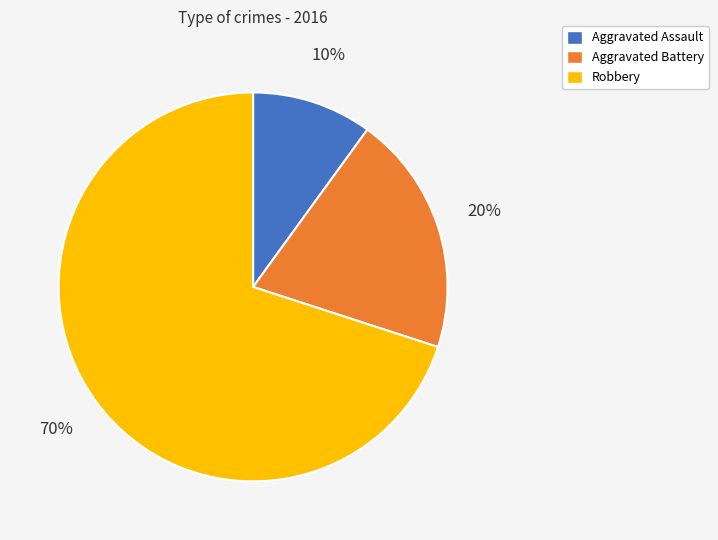

What percentage is the Robbery slice, to the nearest percent?

70%